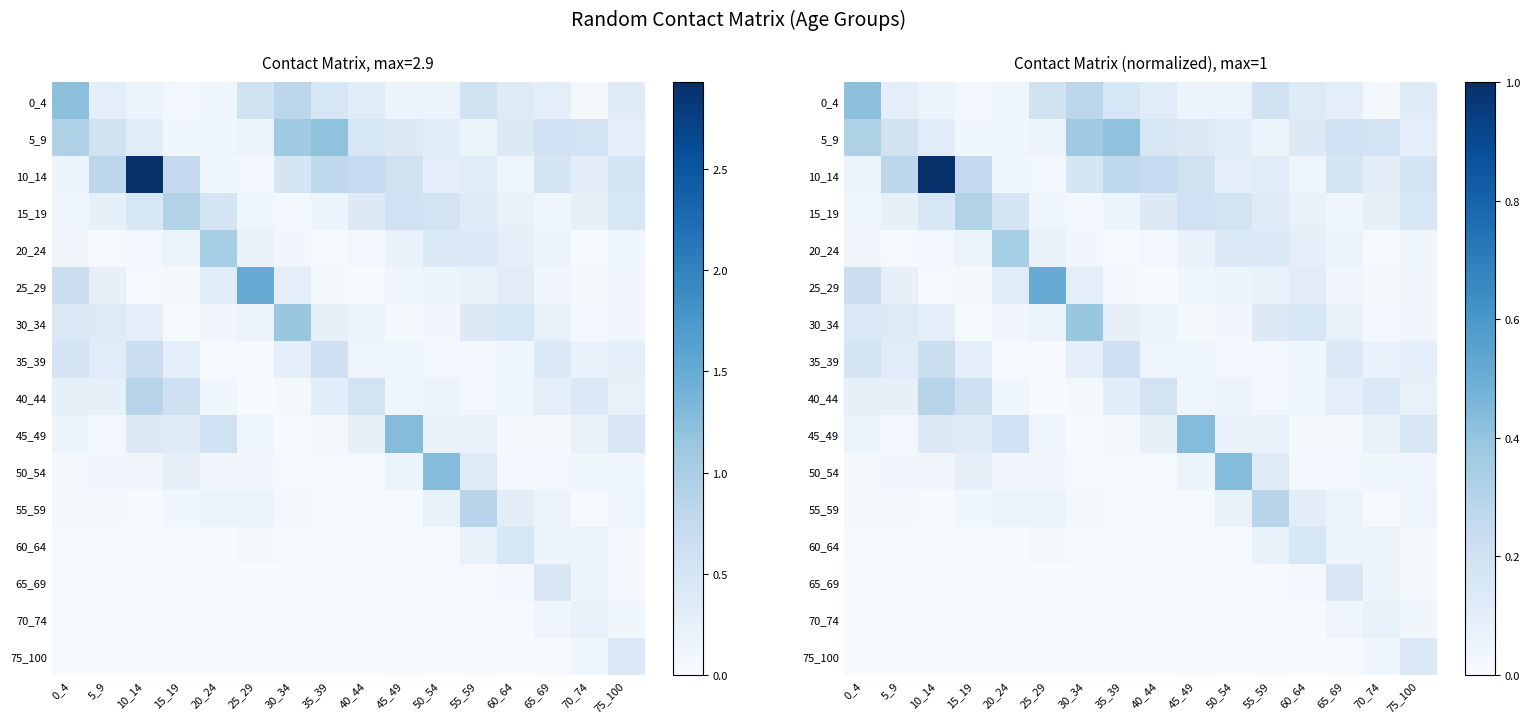

Is it true that 10_14 equals 0.0 at 25_29?

False